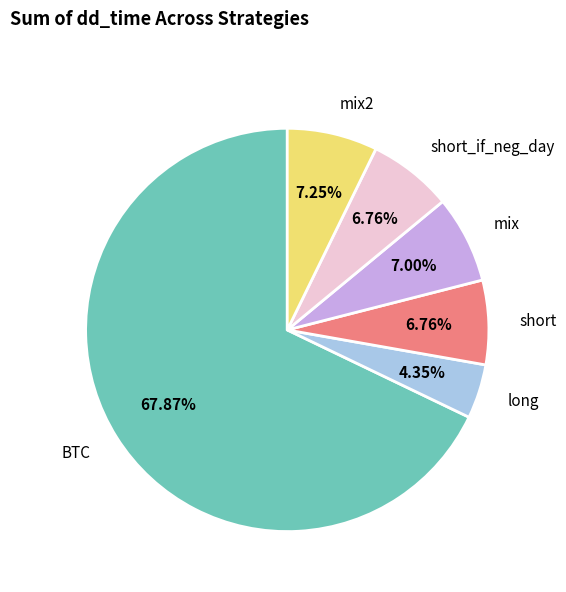

How many segments does this pie chart have?

6